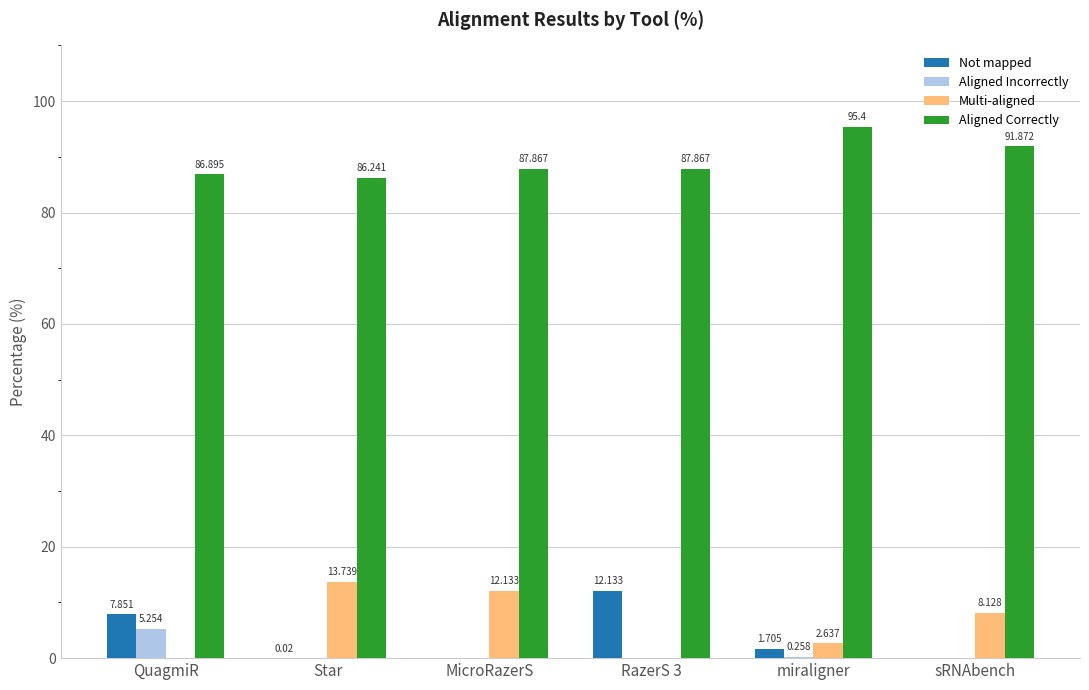

Where is Not mapped nearest to the value 6?

QuagmiR